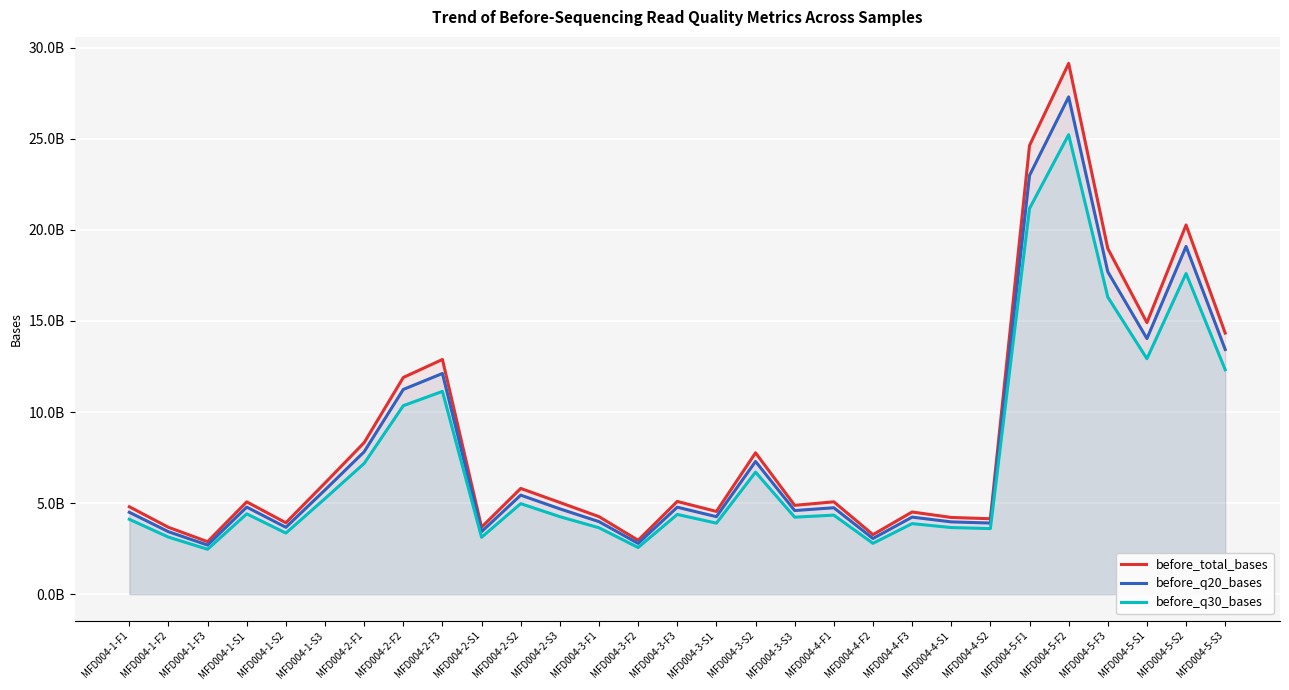

Is it true that before_total_bases equals 12595338630 at MFD004-2-F1?

False